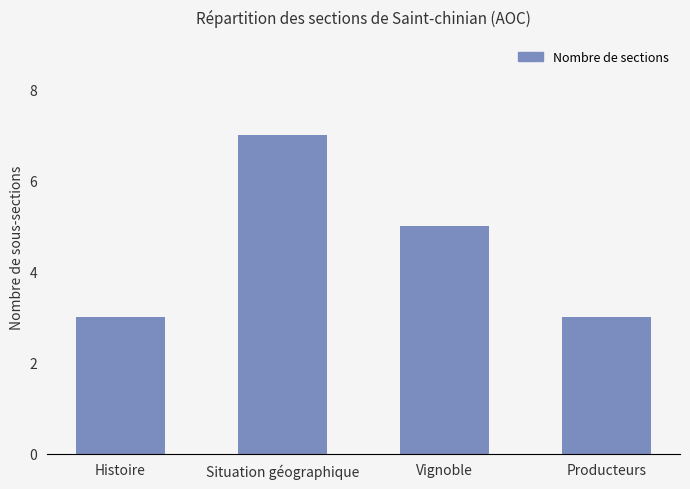

How many data points does each series have?

4